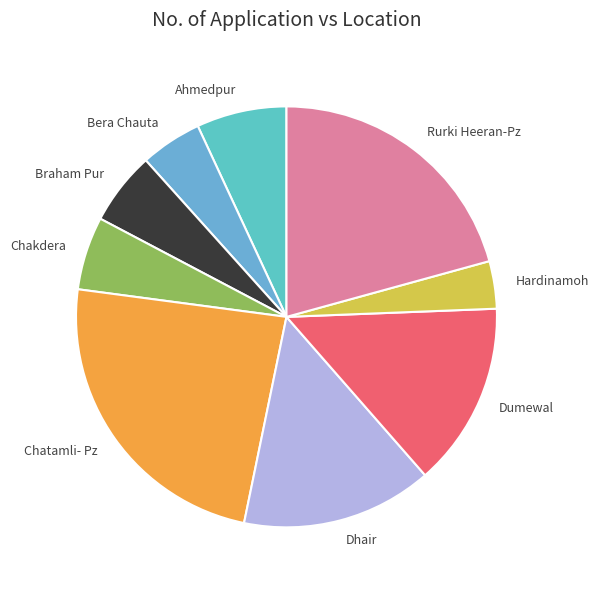

Is it true that Chatamli- Pz is 17% of the pie?

False